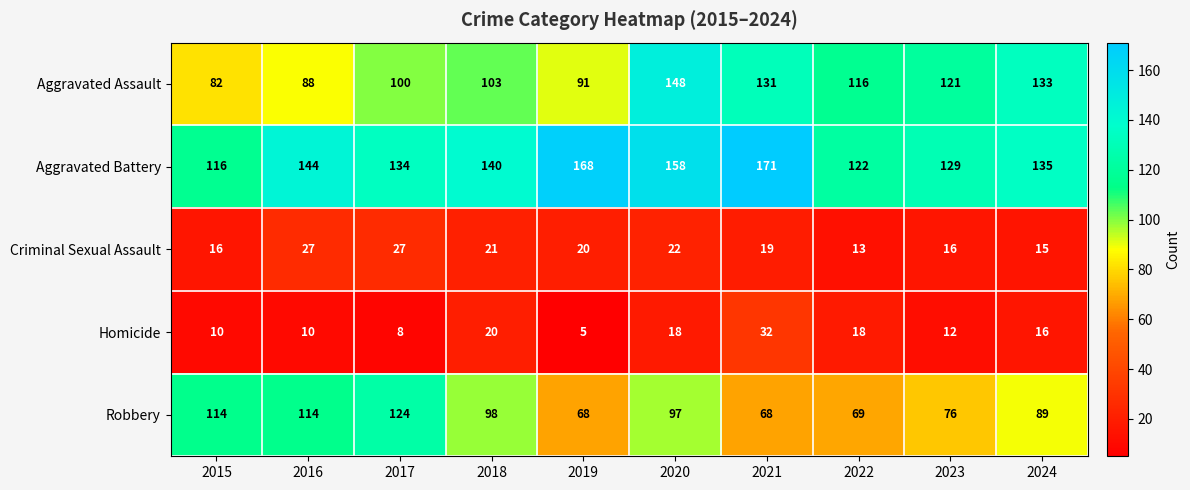

What is the difference between the highest and lowest values at 2019?

163